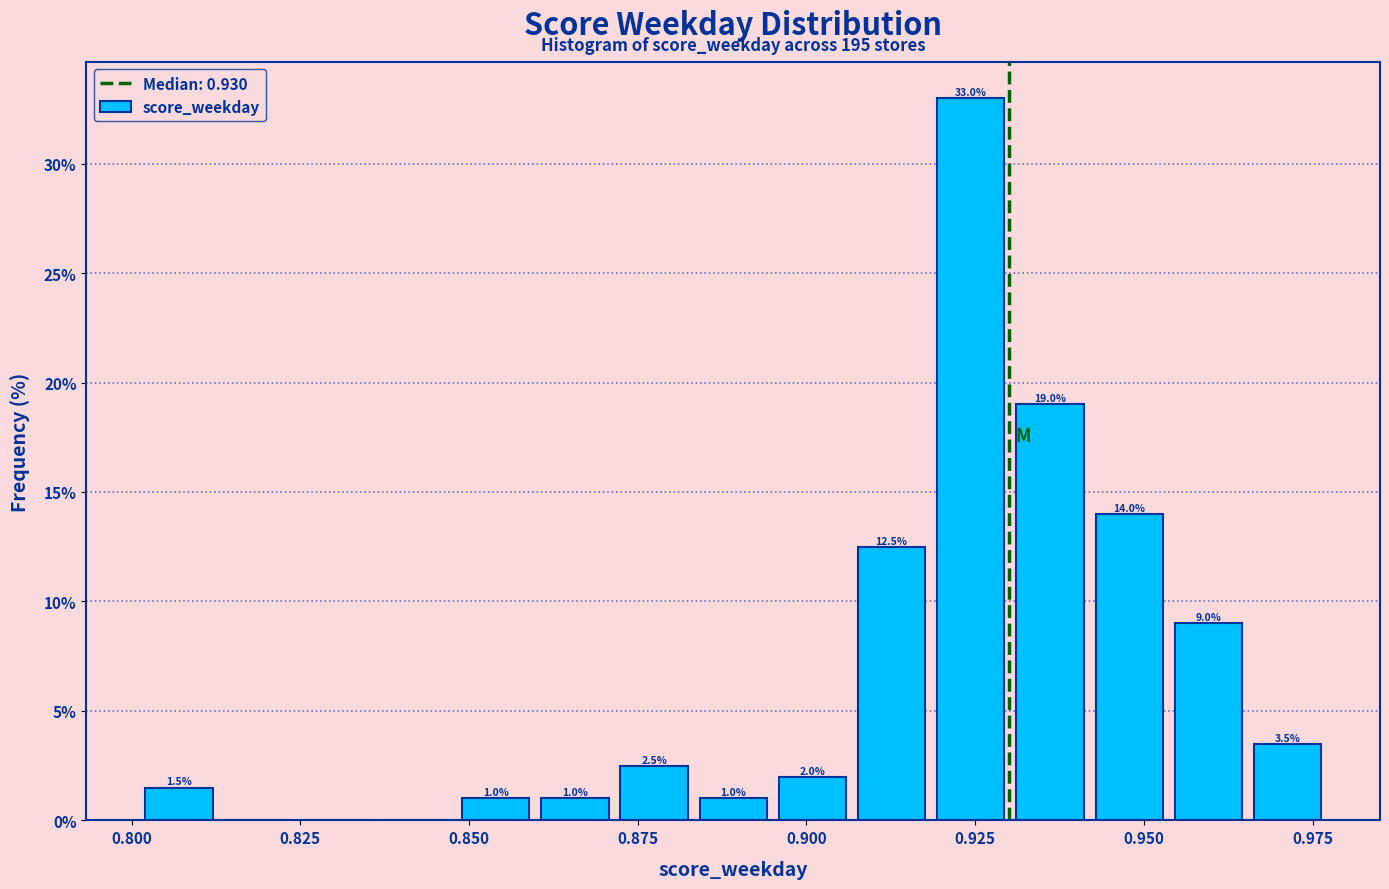

Around what value on the x-axis is the tallest bar? Give the approximate position of its centre, as read against the axis.

0.925